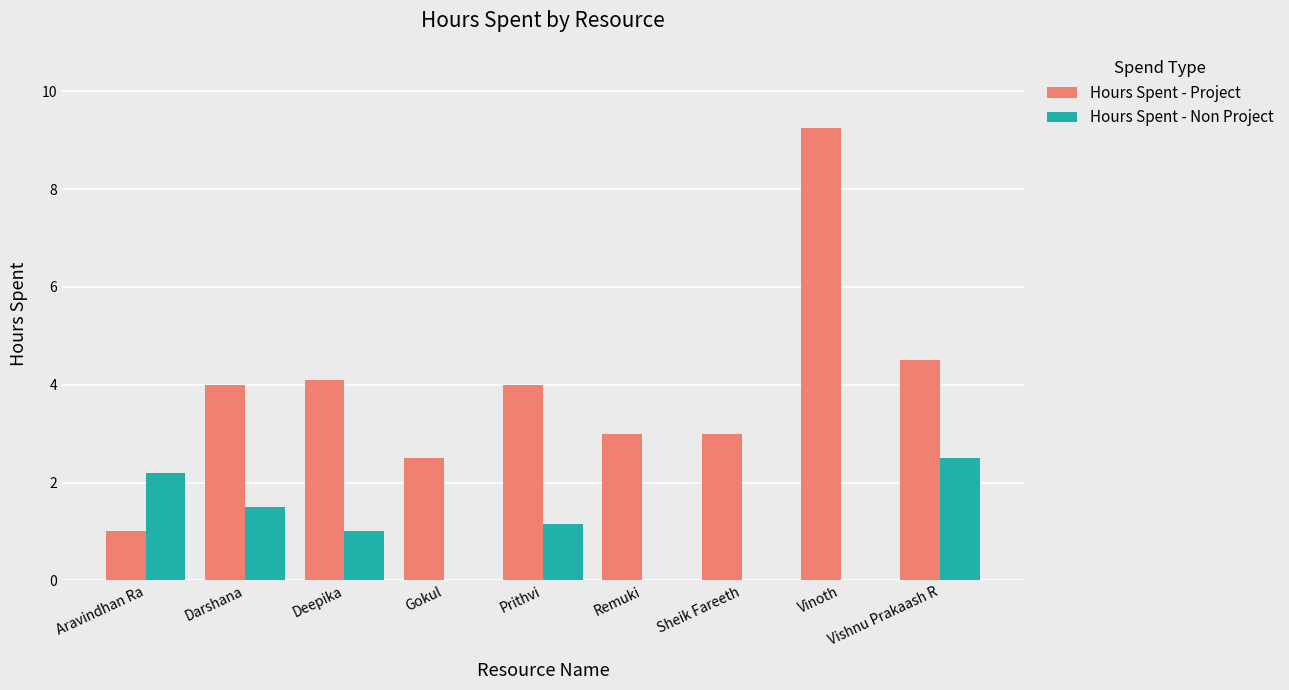

How many data points does each series have?

9